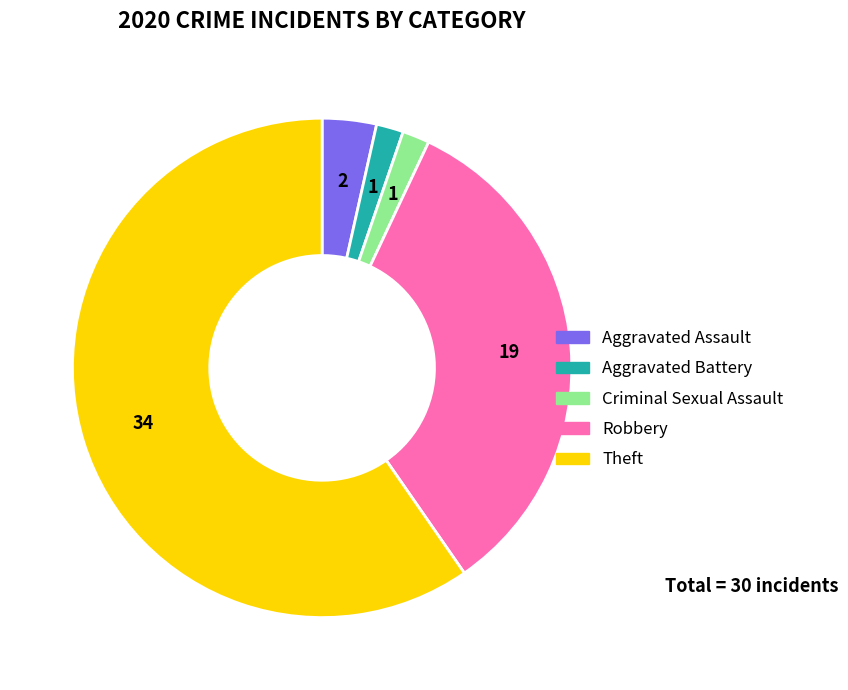

Combined, do Aggravated Battery and Robbery account for over 50%?

No